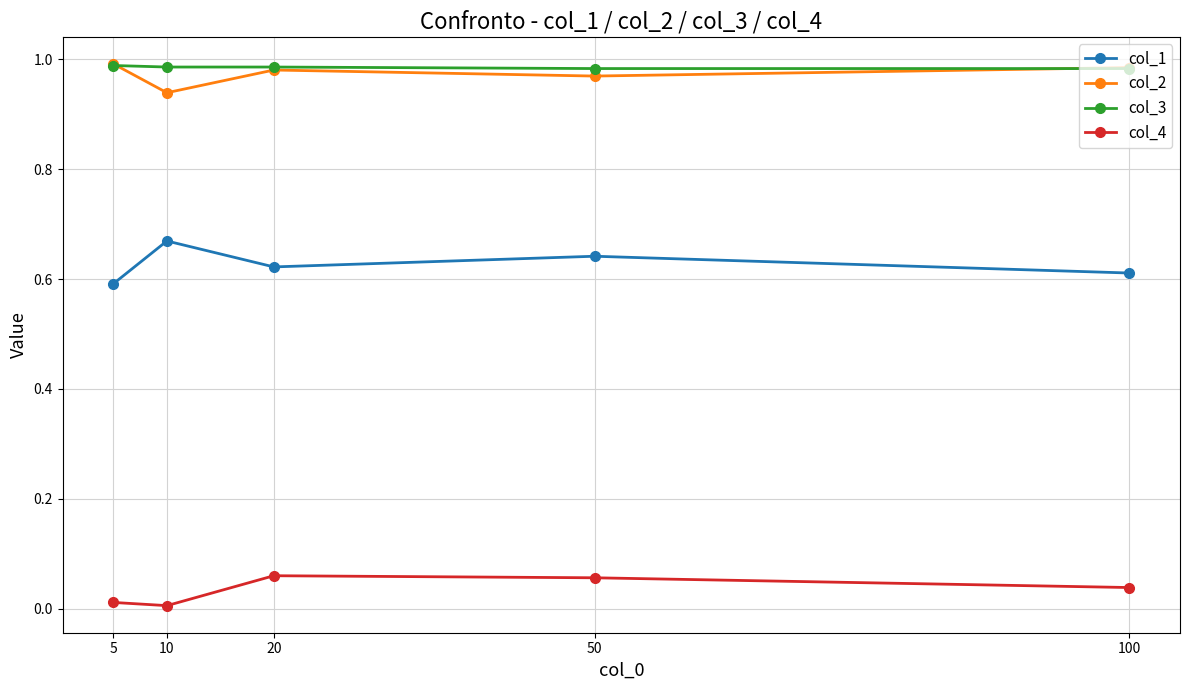

Rank the series at 50 from lowest to highest value.

col_4, col_1, col_2, col_3